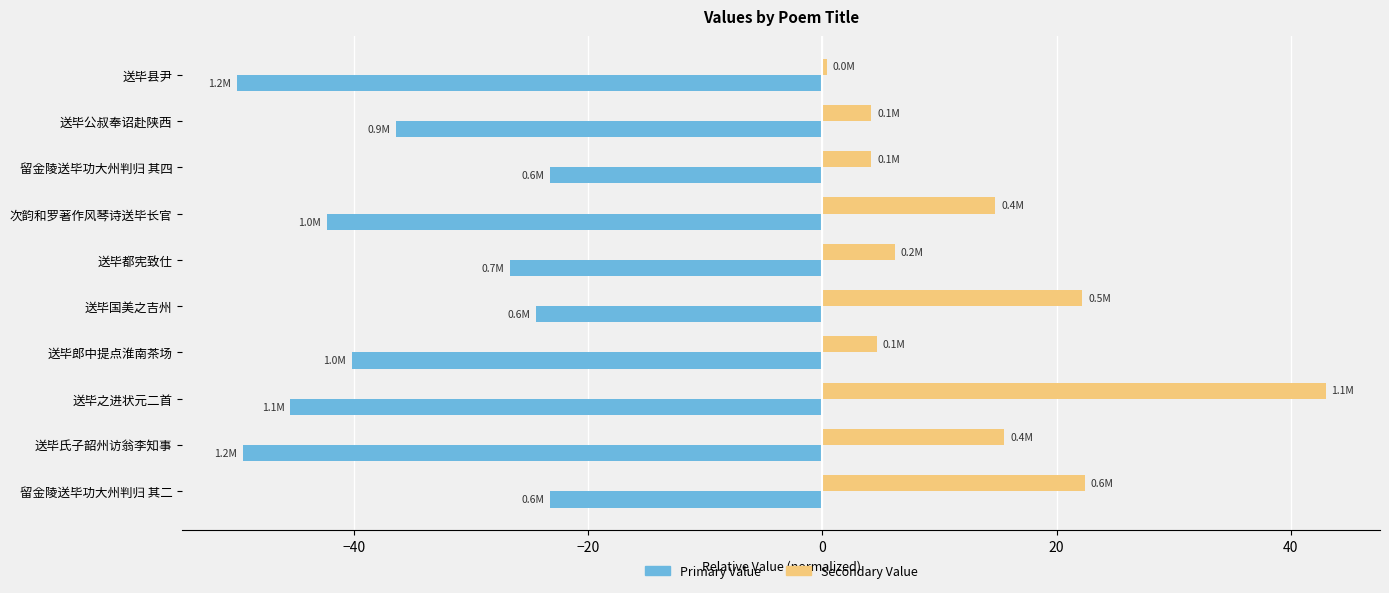

What is the maximum value shown in the chart?

43.0